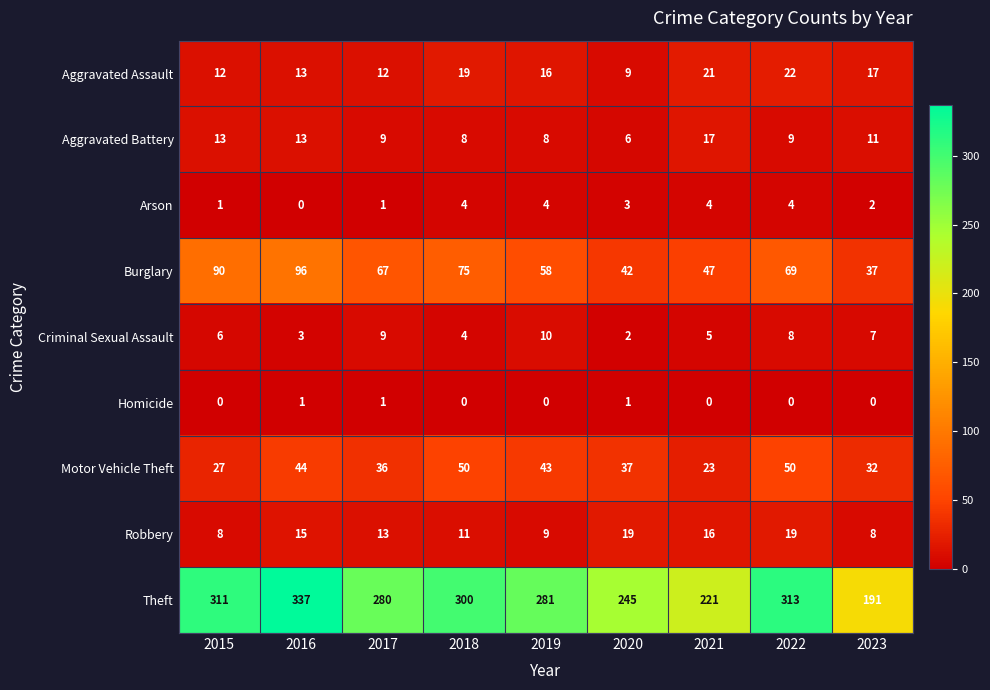

Is it true that Motor Vehicle Theft equals 23 at 2021?

True